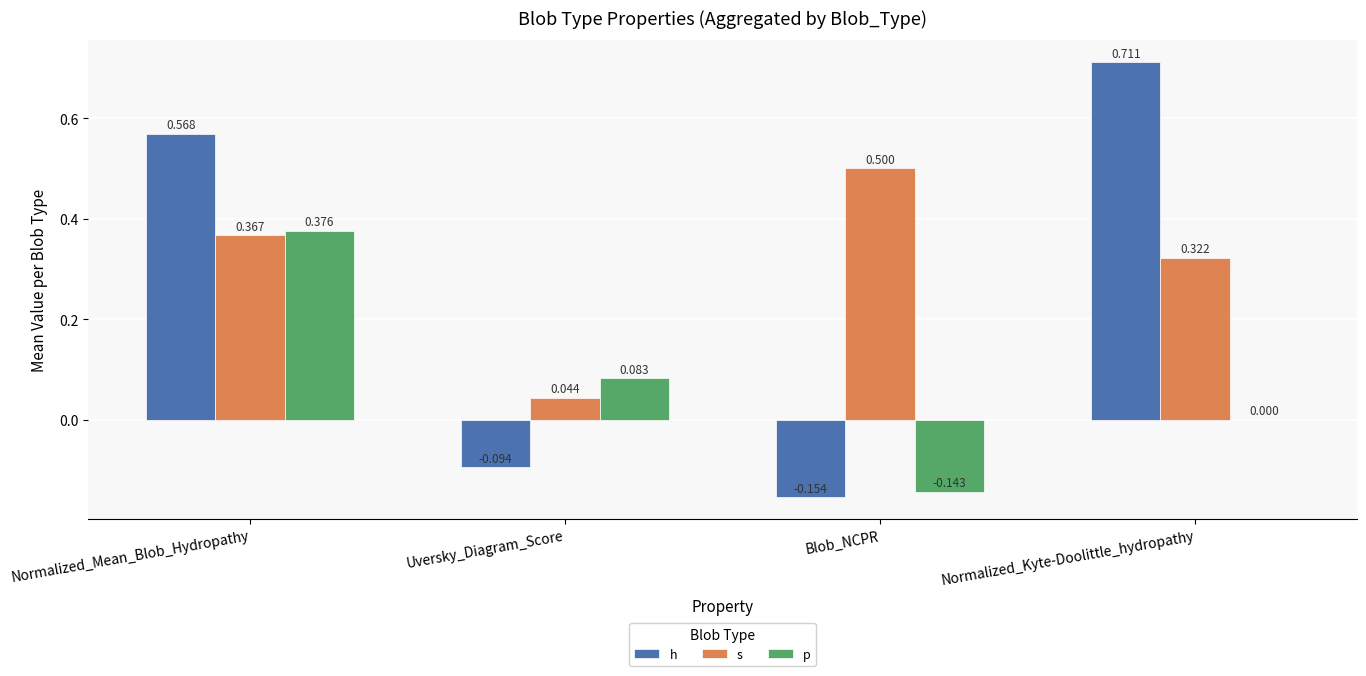

Between Uversky_Diagram_Score and Blob_NCPR, which series saw the biggest shift?

s